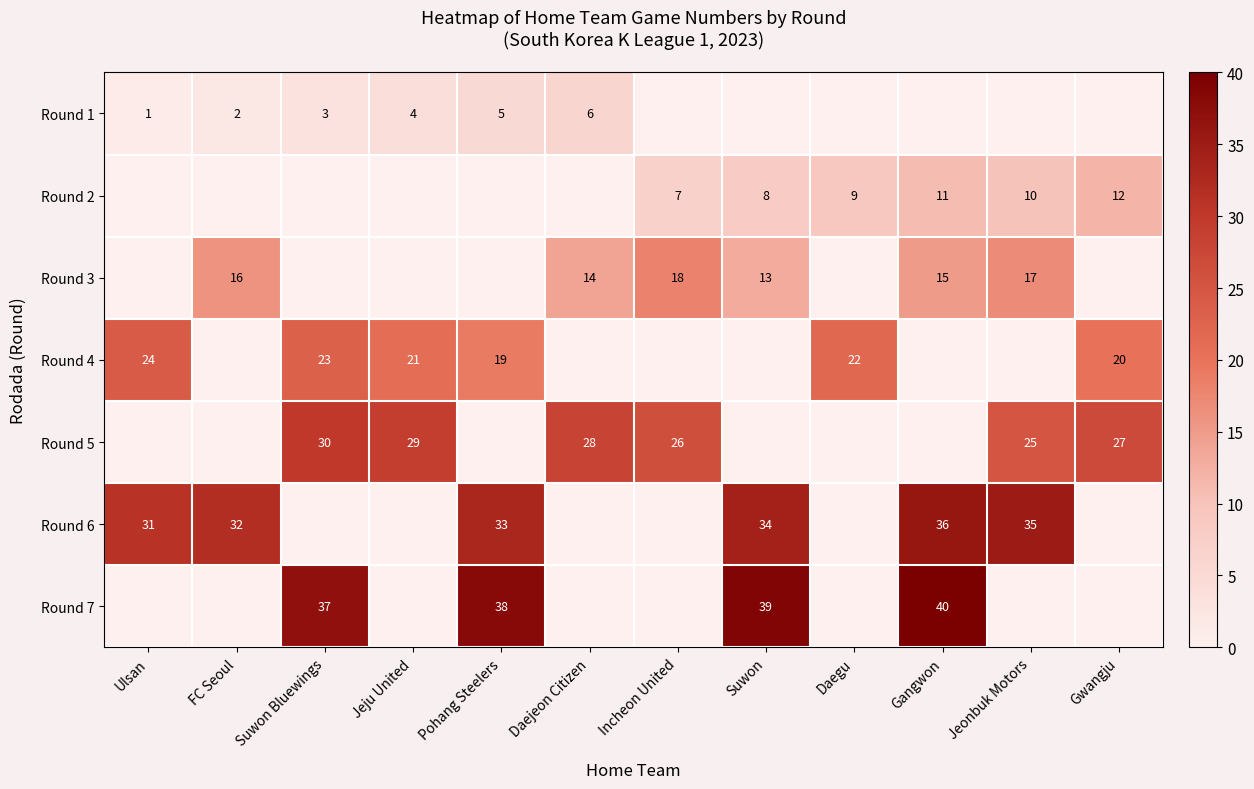

Is it true that Round 3 equals 25 at Incheon United?

False